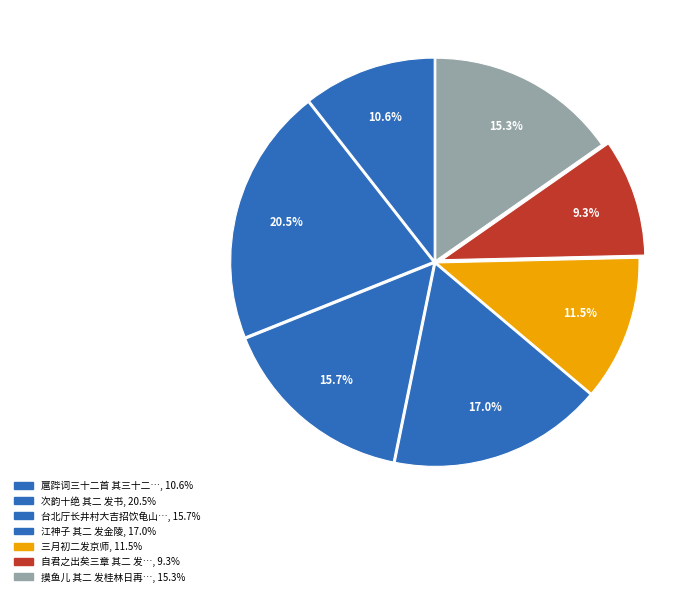

How many slices are in this pie chart?

7